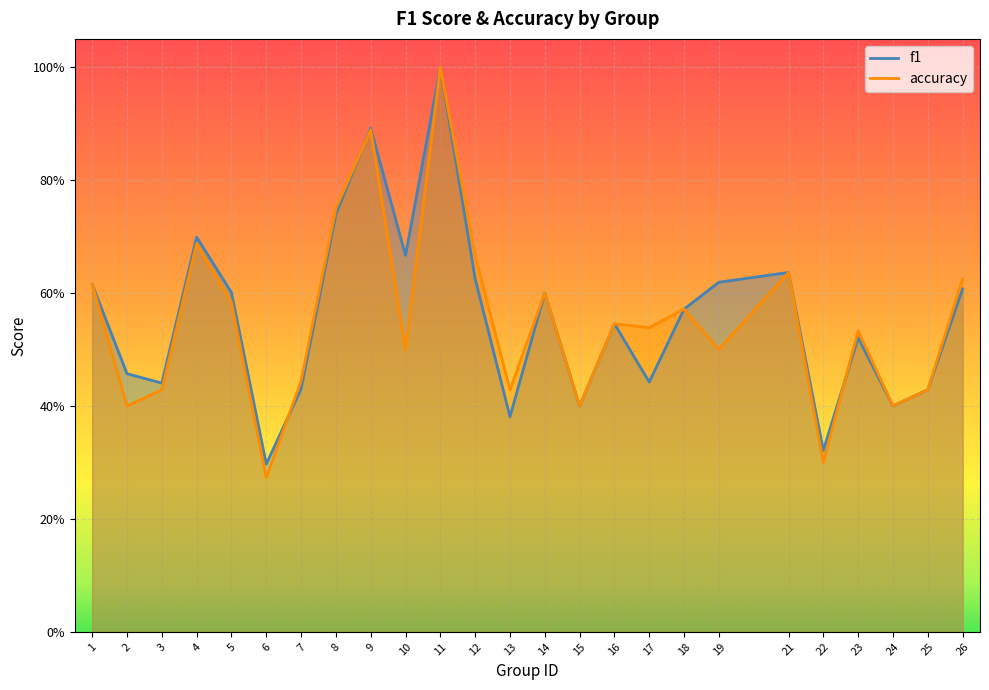

Is the value of f1 at 4 greater than the value of accuracy at 8?

No